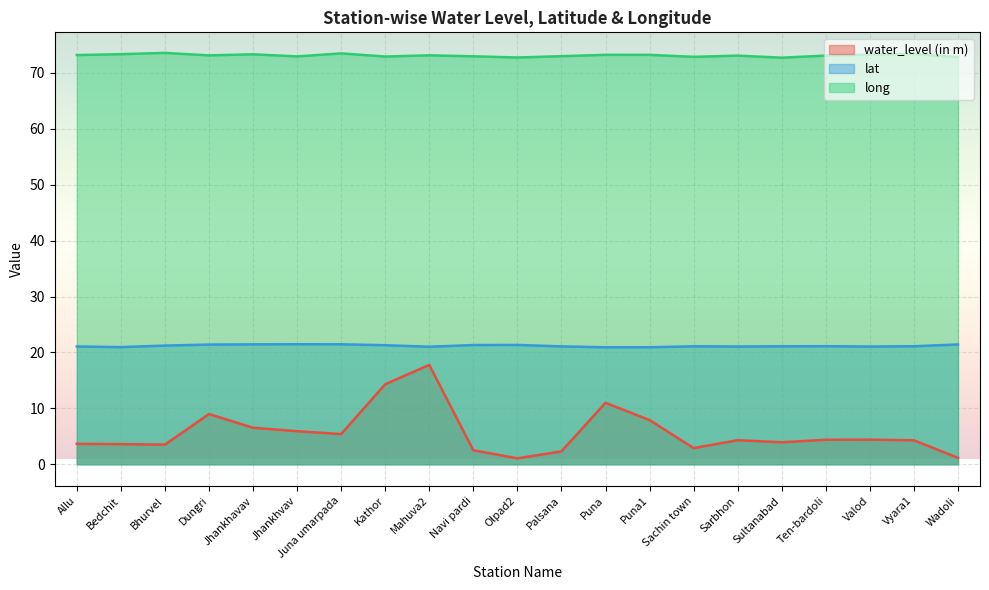

True or false: lat has more than 1 interior local peaks.

True